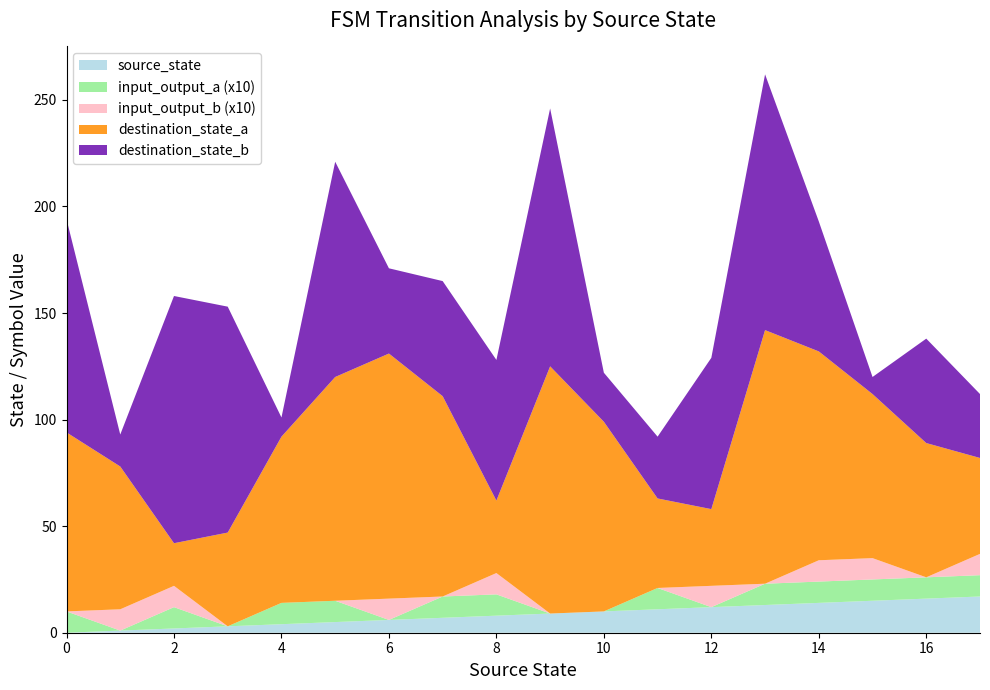

Reading right to left, extract all data points from this chart.

source_state: 17=17	16=16	15=15	14=14	13=13	12=12	11=11	10=10	9=9	8=8	7=7	6=6	5=5	4=4	3=3	2=2	1=1	0=0
destination_state_a: 17=45	16=63	15=77	14=98	13=119	12=36	11=42	10=89	9=116	8=34	7=94	6=115	5=105	4=78	3=44	2=20	1=67	0=84
destination_state_b: 17=30	16=49	15=8	14=61	13=120	12=71	11=29	10=23	9=121	8=66	7=54	6=40	5=101	4=9	3=106	2=116	1=15	0=100
input_output_a: 17=1	16=1	15=1	14=1	13=1	12=0	11=1	10=0	9=0	8=1	7=1	6=0	5=1	4=1	3=0	2=1	1=0	0=1
input_output_b: 17=1	16=0	15=1	14=1	13=0	12=1	11=0	10=0	9=0	8=1	7=0	6=1	5=0	4=0	3=0	2=1	1=1	0=0